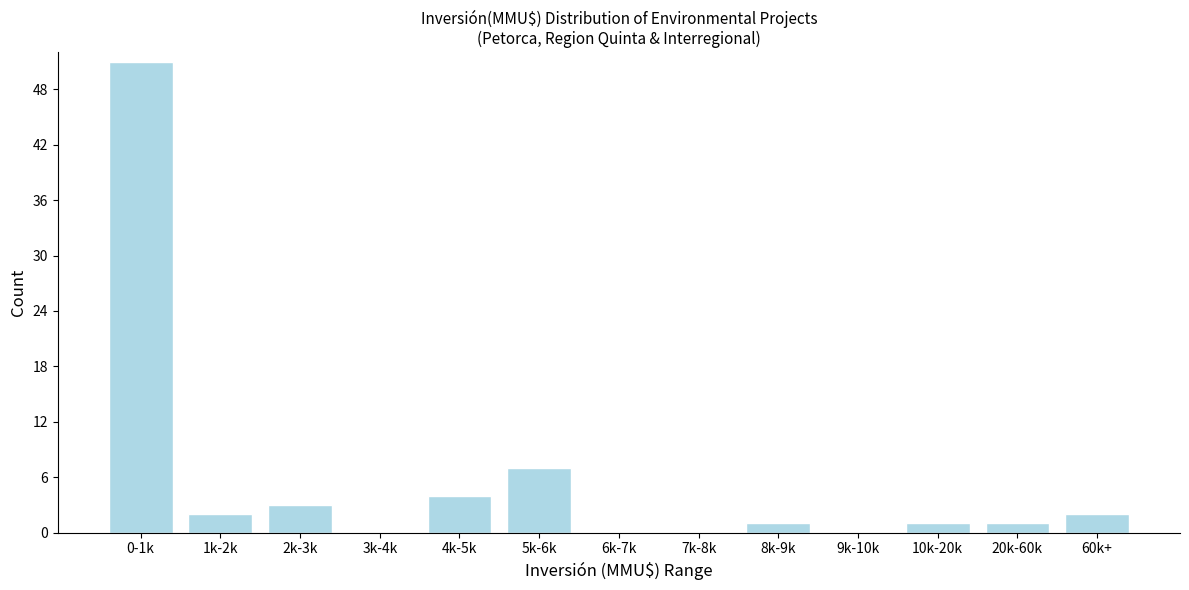

Reading right to left, transcribe all the data shown in this chart.

60k+=2	20k-60k=1	10k-20k=1	9k-10k=0	8k-9k=1	7k-8k=0	6k-7k=0	5k-6k=7	4k-5k=4	3k-4k=0	2k-3k=3	1k-2k=2	0-1k=51